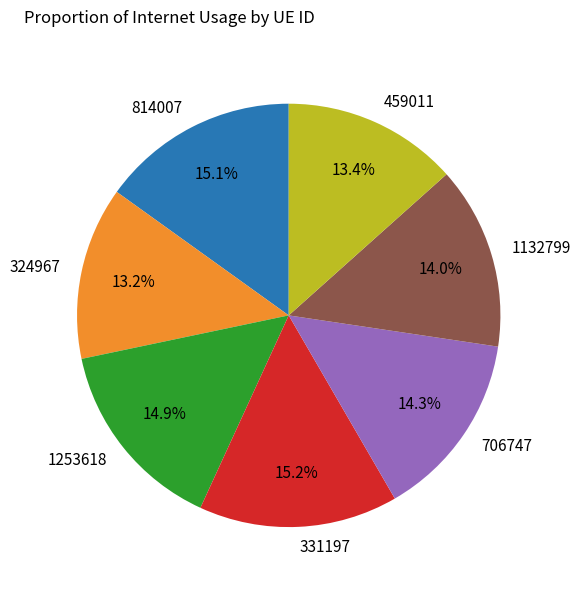

What portion of the pie excludes 1253618?

85.1%